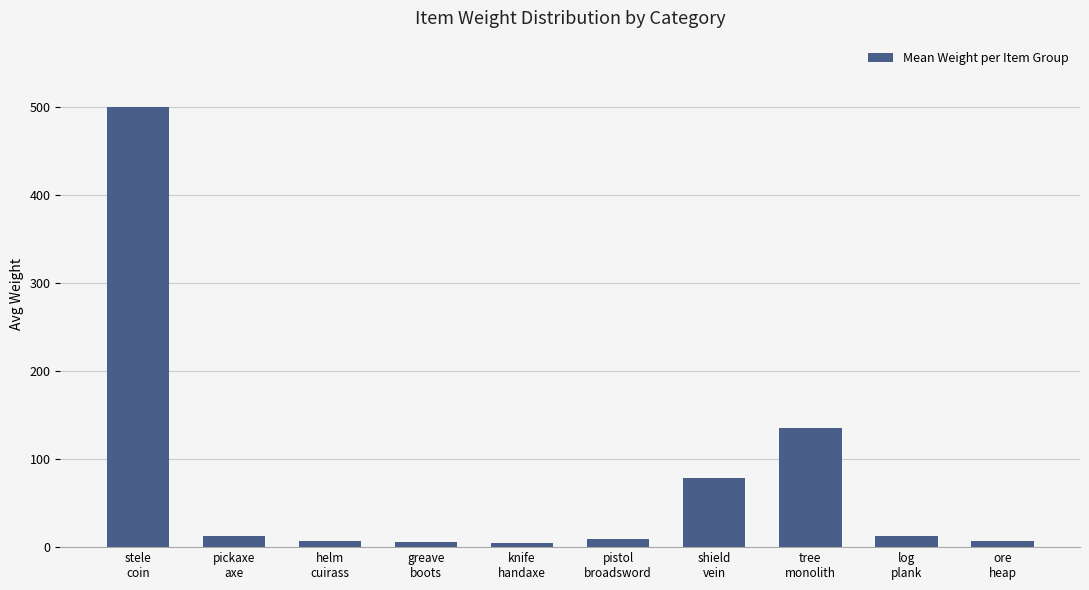

What is the average value?

77.4